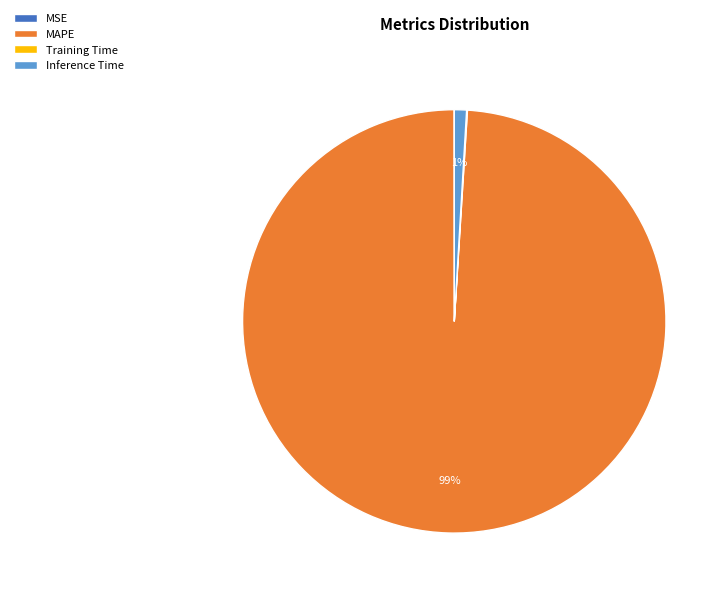

Is the sum of MAPE and Inference Time greater than half?

Yes